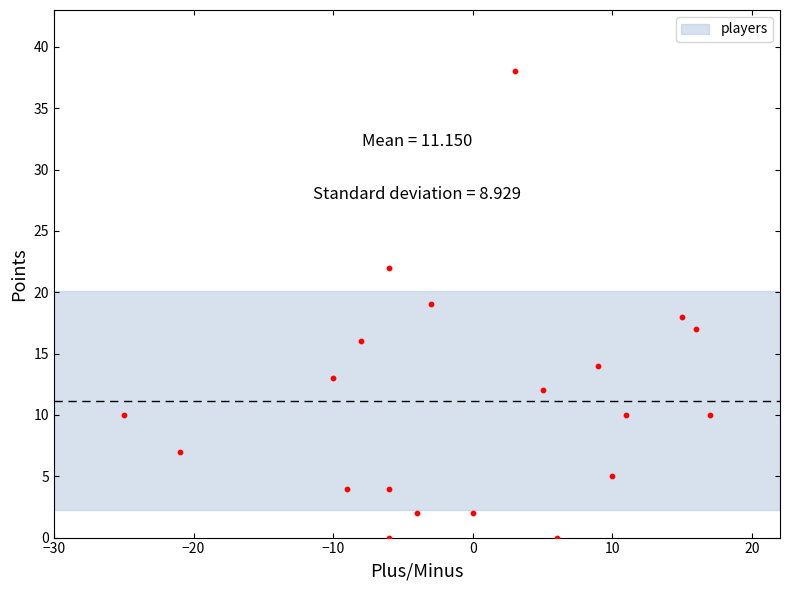

What is the range of Y values (max minus min)?

38